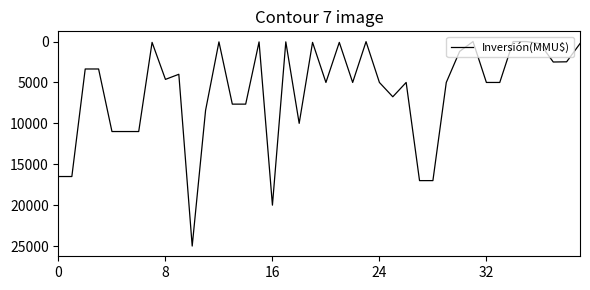

What is the difference between the maximum and minimum values?

25000